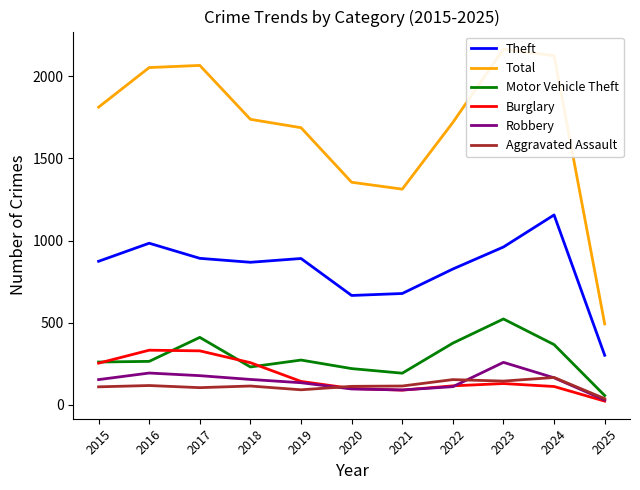

Which series has the widest spread of values?

Total